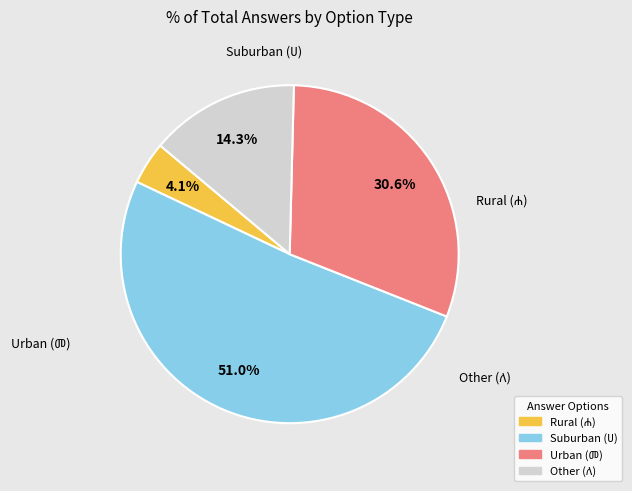

How many segments does this pie chart have?

4